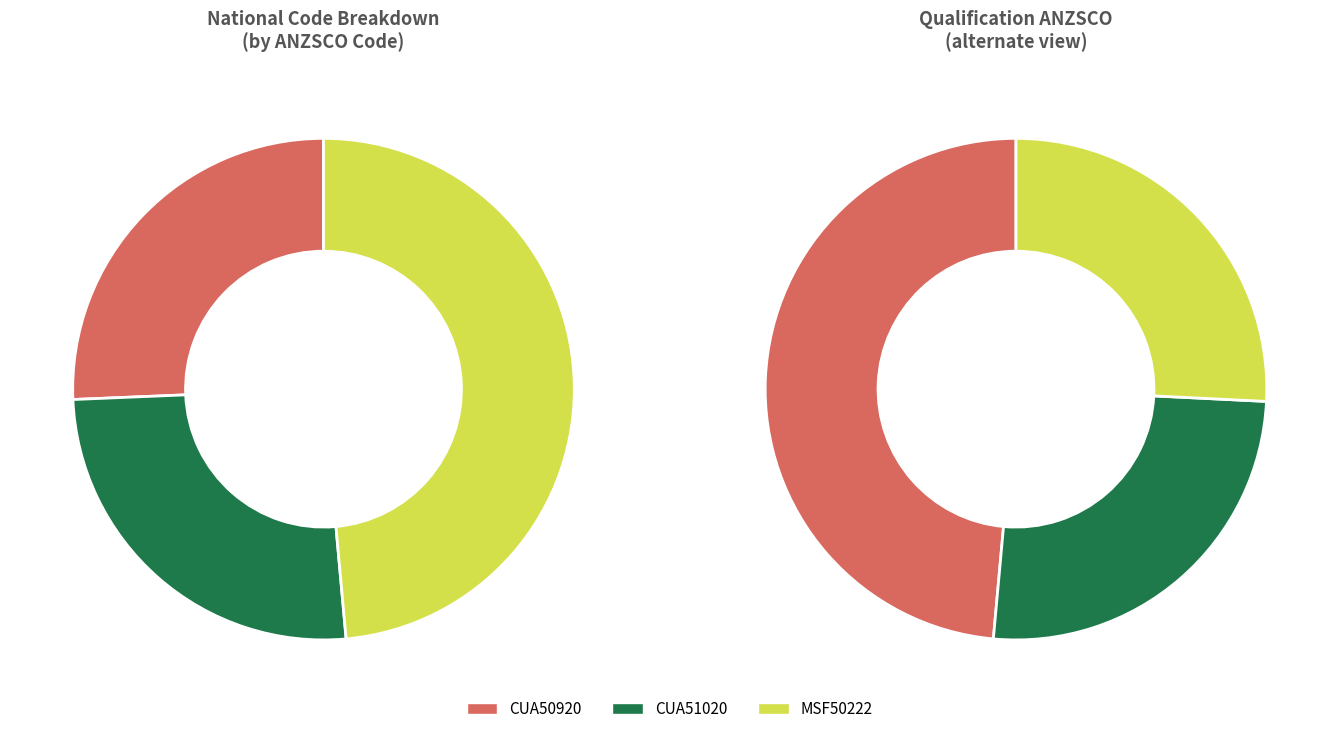

How many segments does this pie chart have?

3